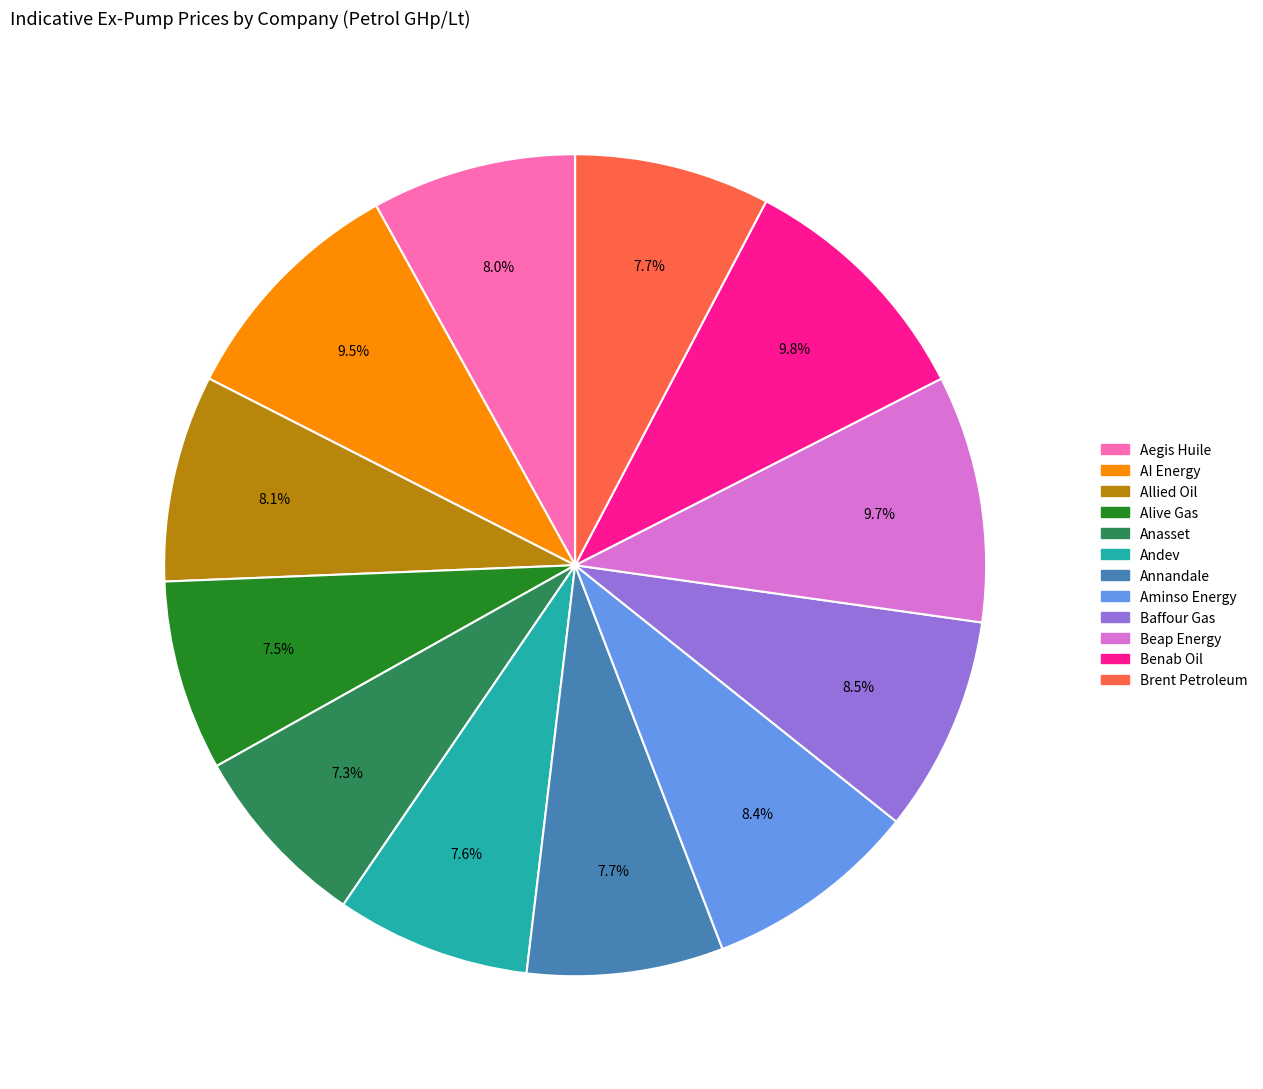

Does Annandale account for over 50% of the chart?

No